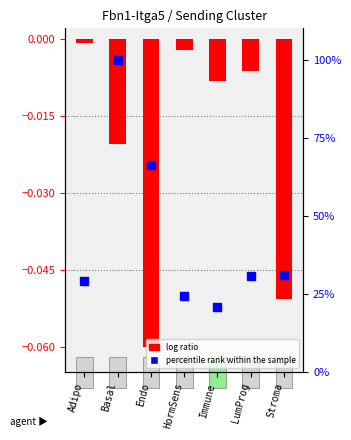

At how many categories does at least one series exceed 28?

5